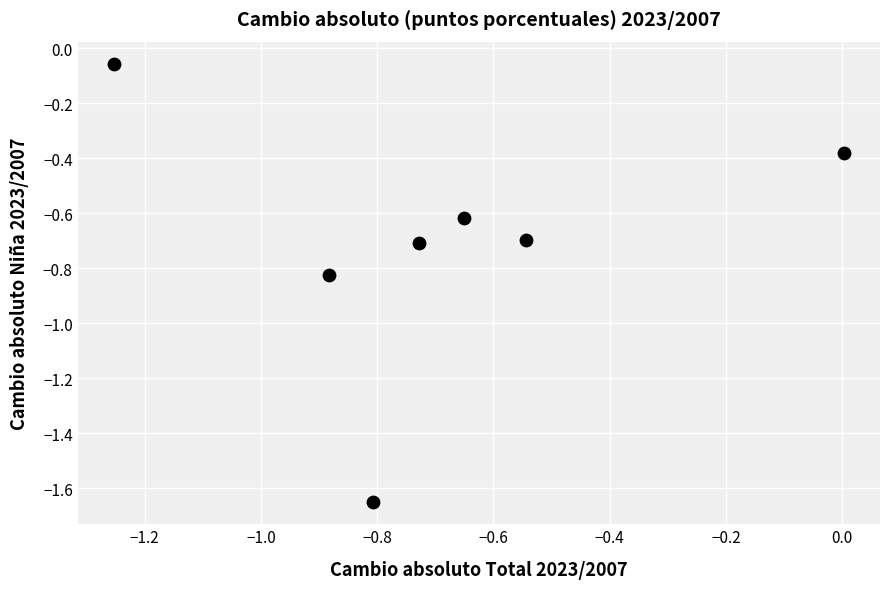

What is the range of X values (max minus min)?

1.3